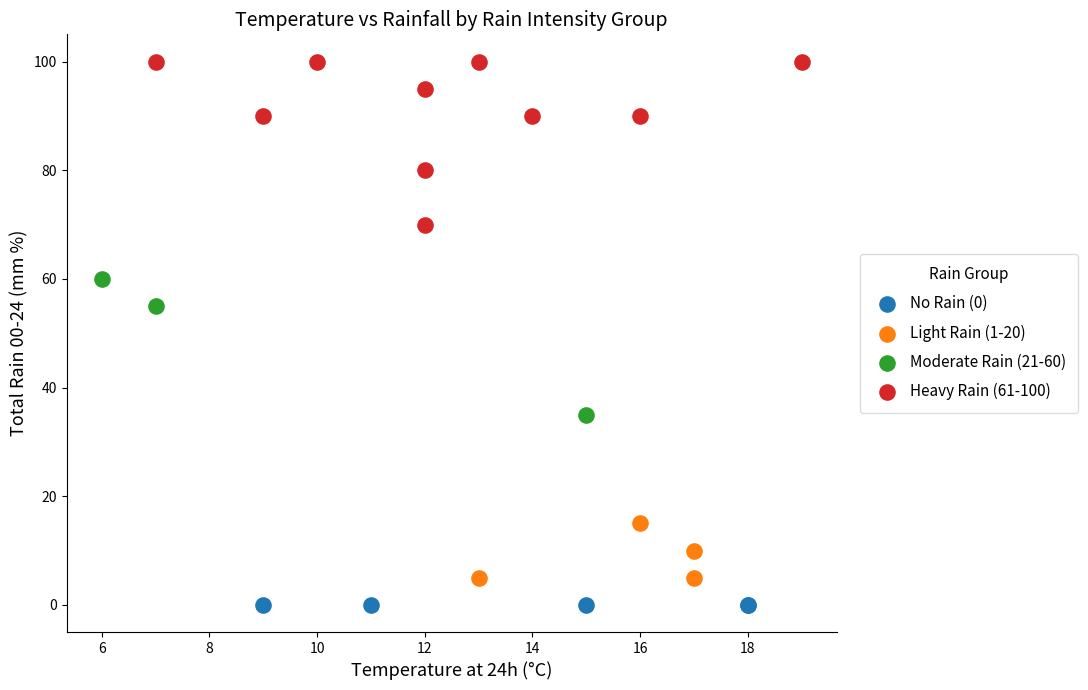

Which series contains the lowest Y value?

No Rain (0)